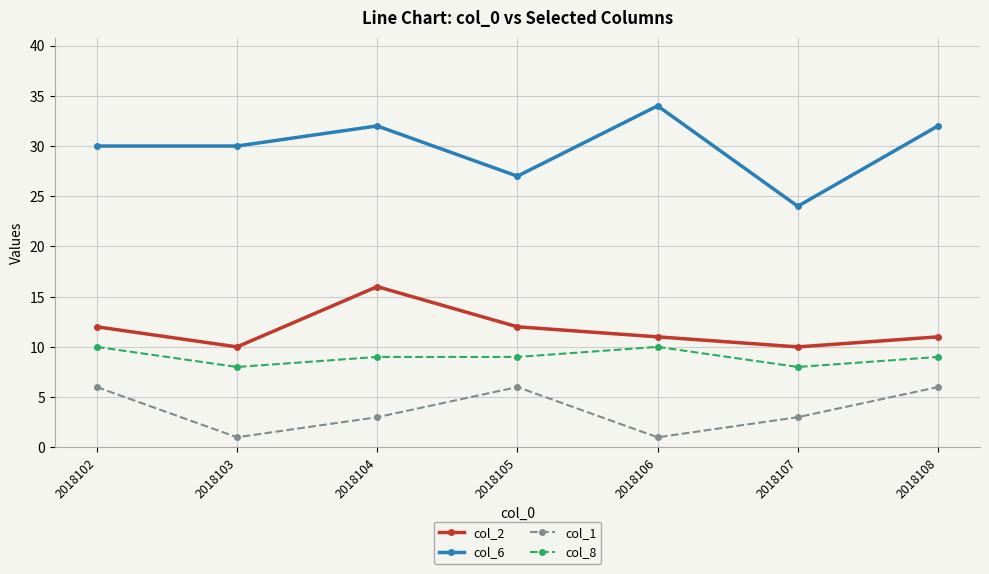

What are all the series names shown in the legend?

col_2, col_6, col_1, col_8